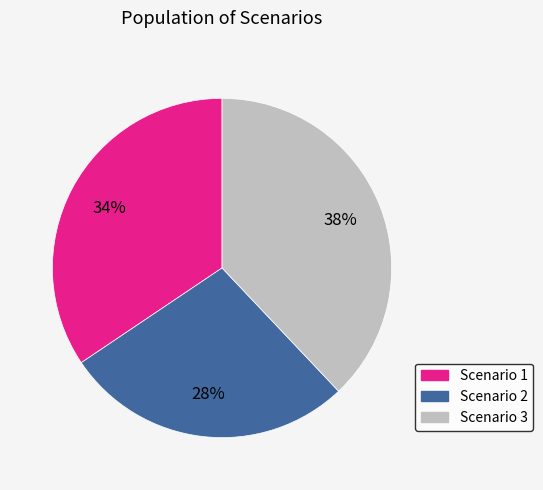

What is the ratio of the value at Scenario 2 to the value at Scenario 1?

0.8